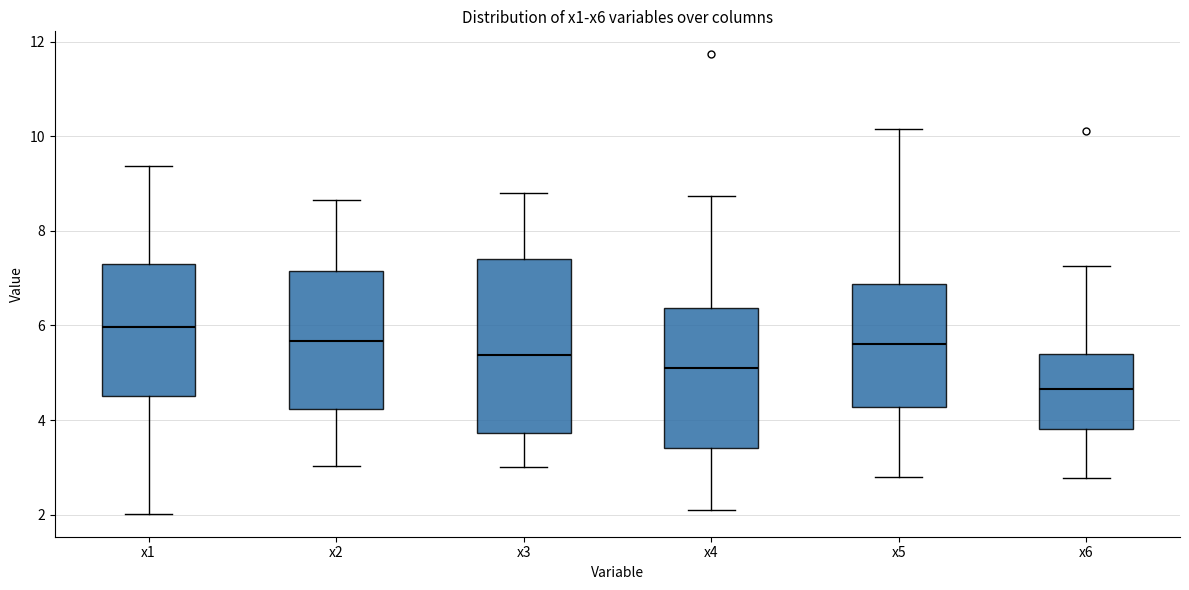

Where is the lower edge of the box for x1 on the y-axis? The values are not printed on the chart, so give them approximately, as read against the axis.

4.6